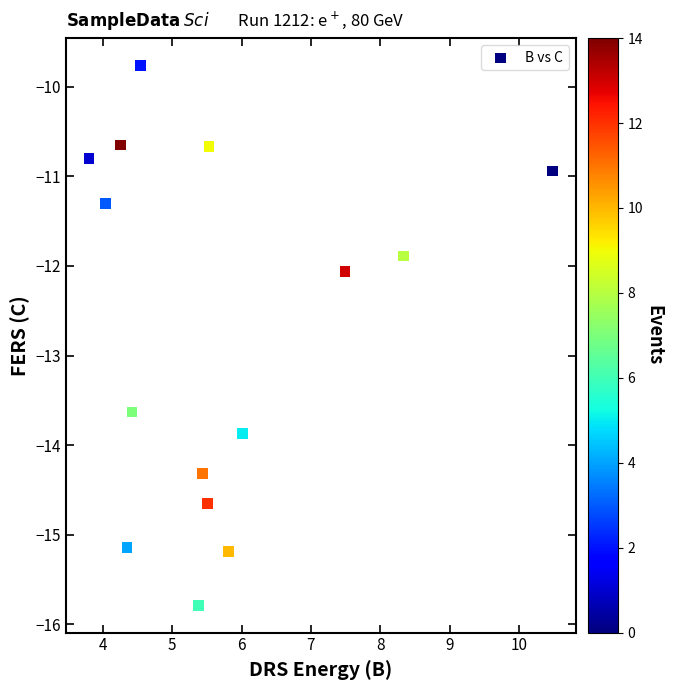

What is the range of Y values (max minus min)?

6.0